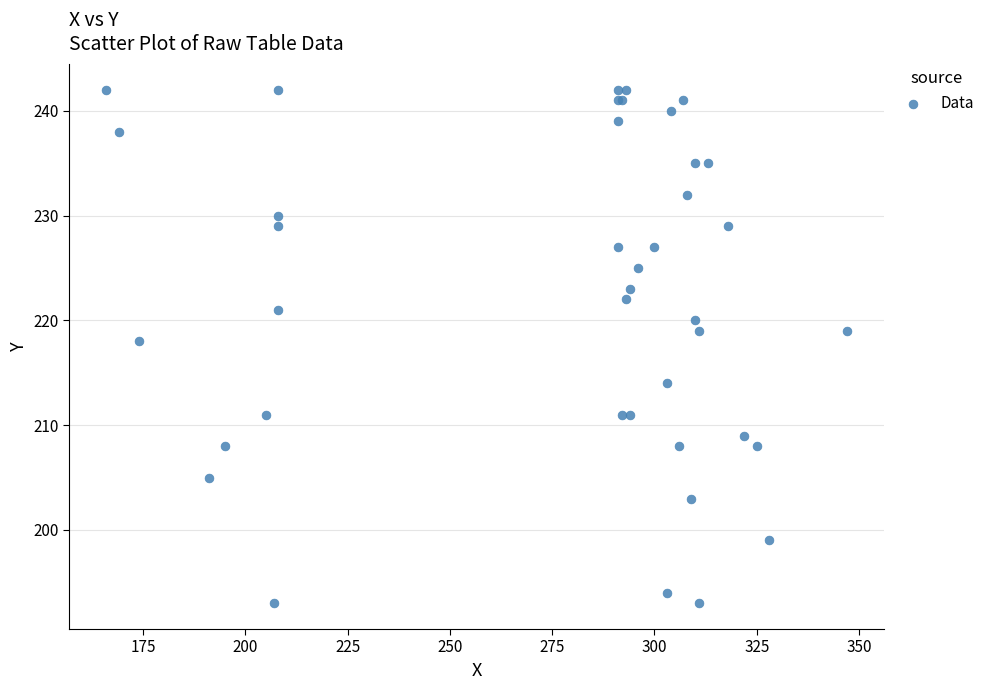

What Y value in the scatter plot is closest to 217?

218